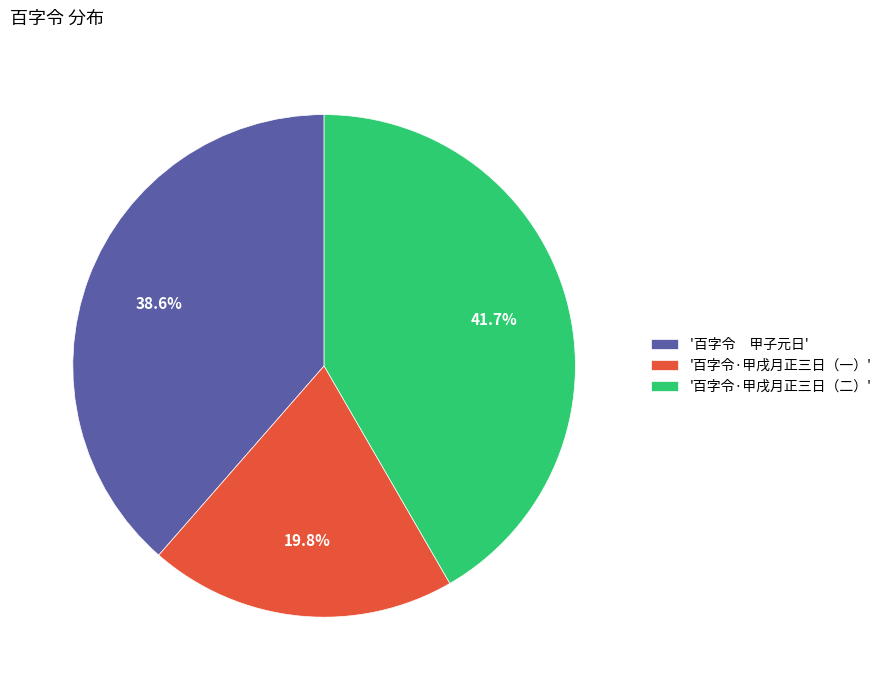

Which slice is the smallest?

'百字令·甲戌月正三日（一）'